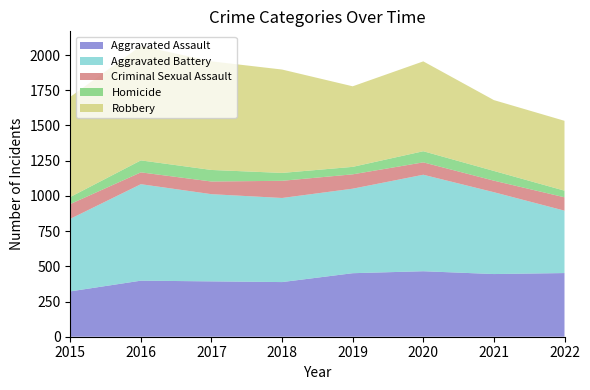

Reading left to right, list all the values displayed in this chart.

Aggravated Assault: 2015=322	2016=398	2017=393	2018=388	2019=451	2020=465	2021=445	2022=452
Aggravated Battery: 2015=515	2016=685	2017=619	2018=597	2019=600	2020=685	2021=581	2022=443
Criminal Sexual Assault: 2015=105	2016=84	2017=90	2018=122	2019=102	2020=88	2021=82	2022=95
Homicide: 2015=50	2016=85	2017=82	2018=56	2019=53	2020=79	2021=69	2022=47
Robbery: 2015=711	2016=813	2017=771	2018=734	2019=572	2020=638	2021=503	2022=496